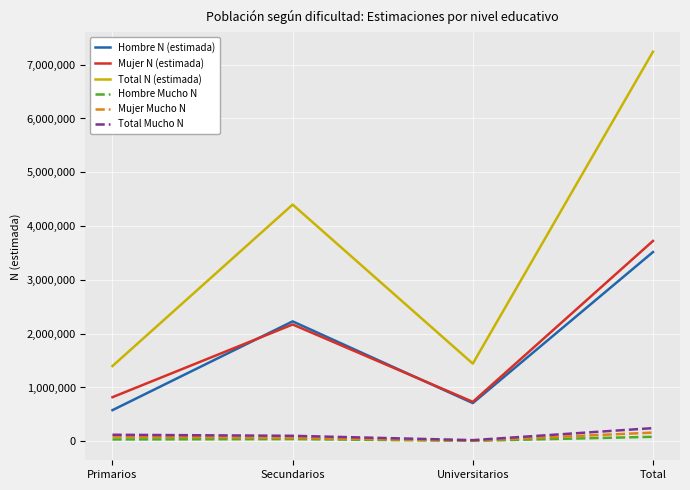

At which category is the sum across all series the highest?

Total